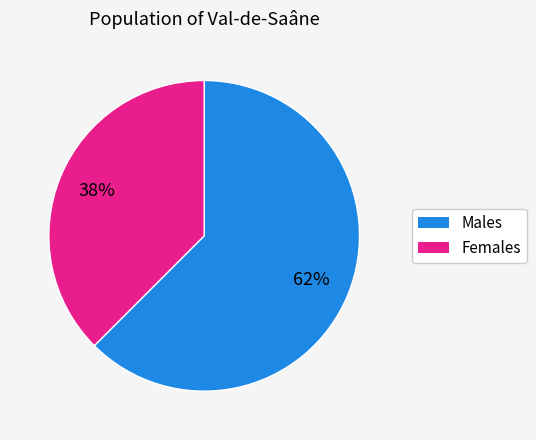

Does any single category account for the majority?

Yes